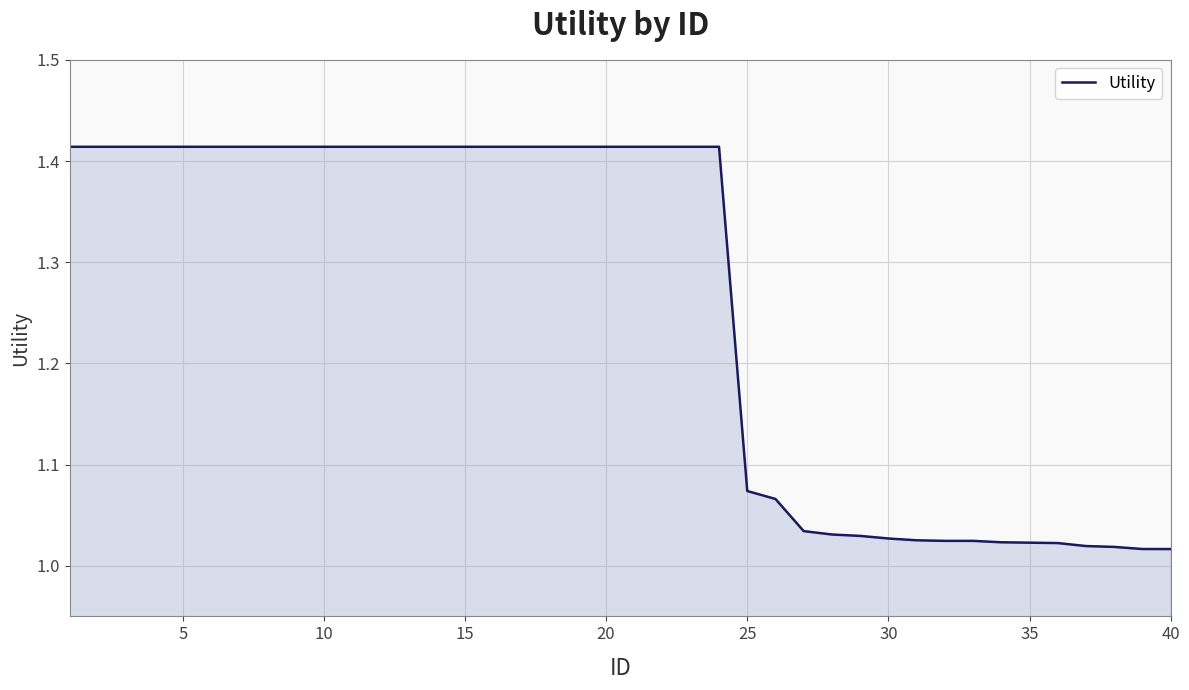

What is the difference between the maximum and minimum values?

0.4